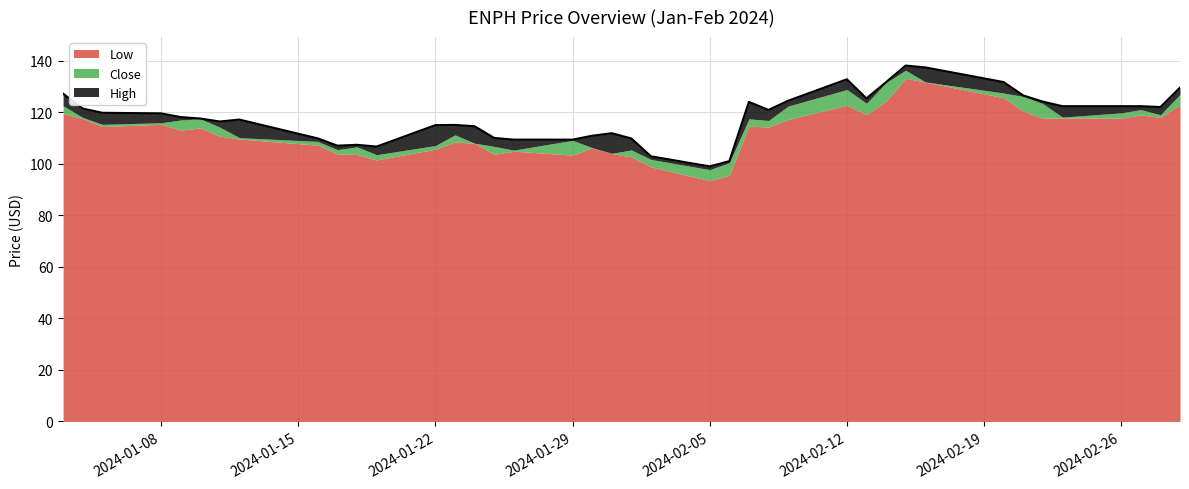

Which category has the lowest value across all series?

2024-02-05